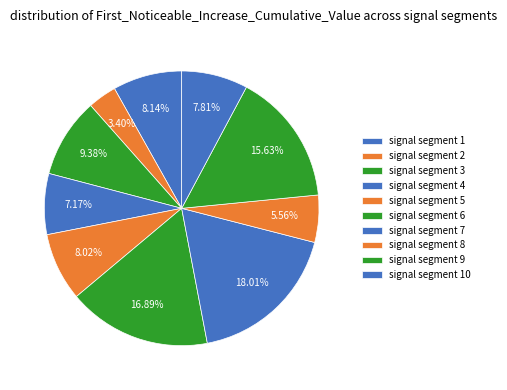

Which category has the biggest portion of the pie?

signal segment 7